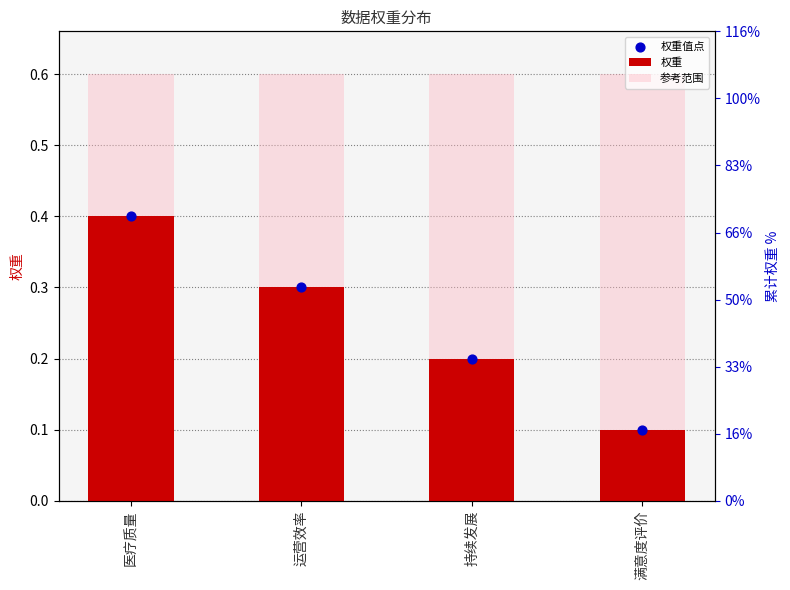

Which series has the largest total across all categories?

参考范围